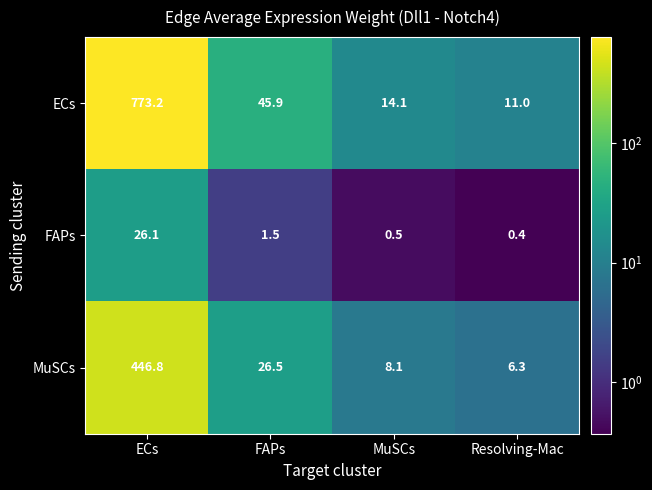

Reading left to right, transcribe all the data shown in this chart.

ECs: ECs=773.2	FAPs=45.9	MuSCs=14.1	Resolving-Mac=11.0
FAPs: ECs=26.1	FAPs=1.5	MuSCs=0.5	Resolving-Mac=0.4
MuSCs: ECs=446.8	FAPs=26.5	MuSCs=8.1	Resolving-Mac=6.3